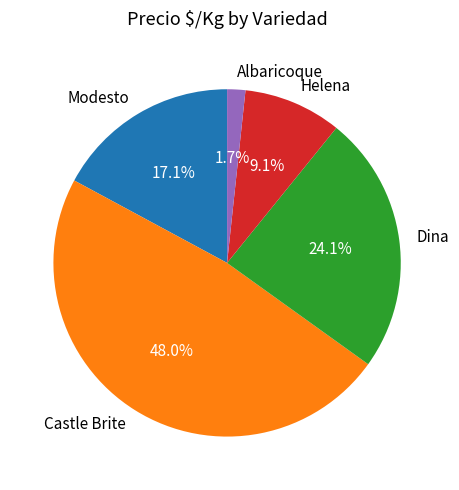

To the nearest percent, what is the combined percentage of Helena and Castle Brite?

57%